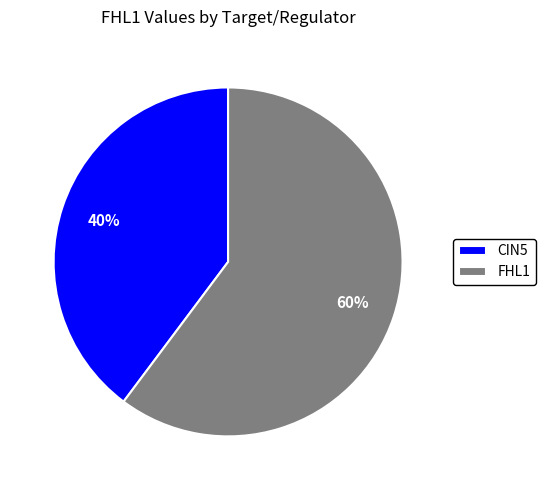

Is there any slice that represents more than half of the pie?

Yes